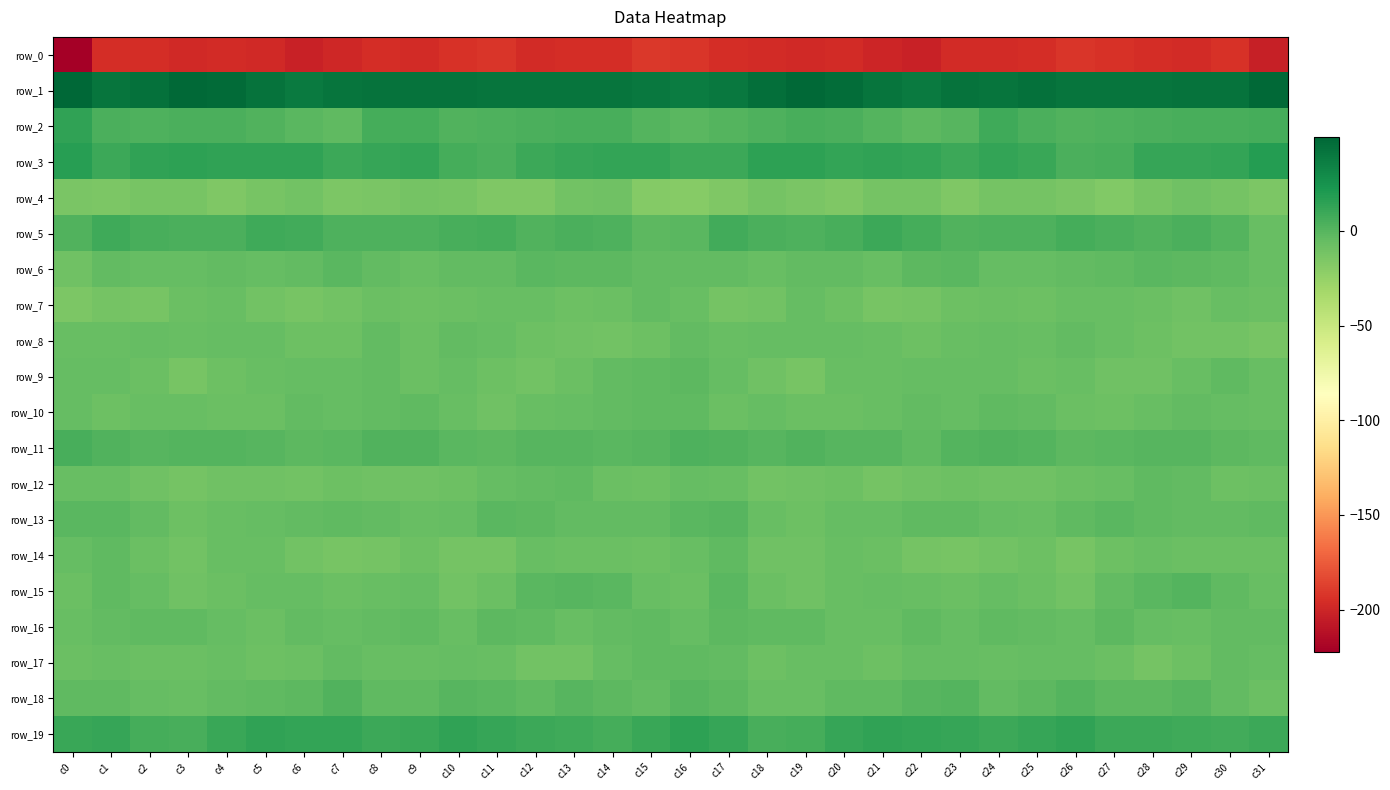

How many negative values does the row_18 series have?

26